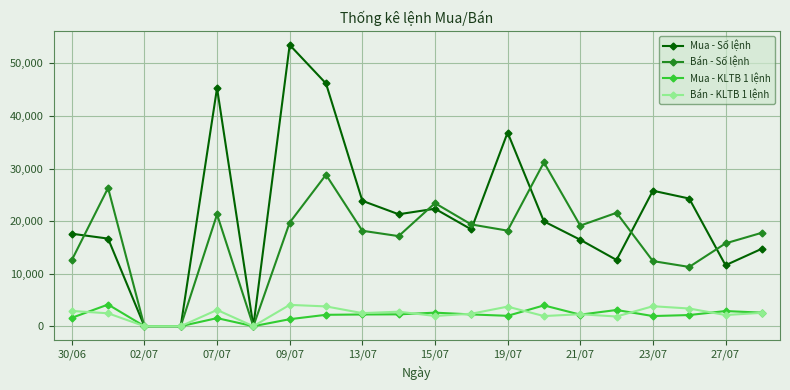

Which series has the largest range (max minus min)?

Mua - Số lệnh